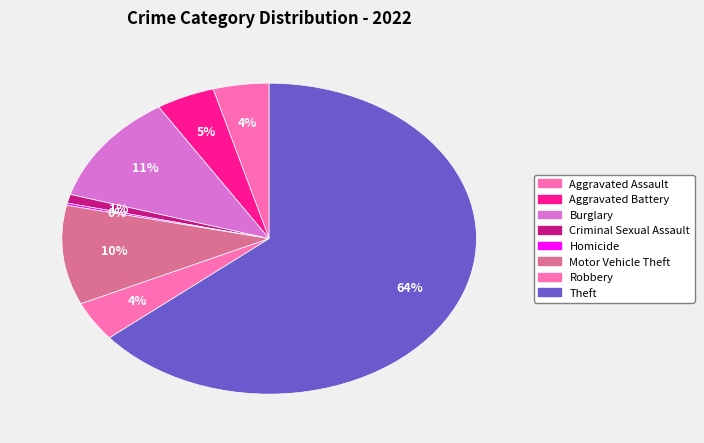

Is there a majority slice in this chart?

Yes